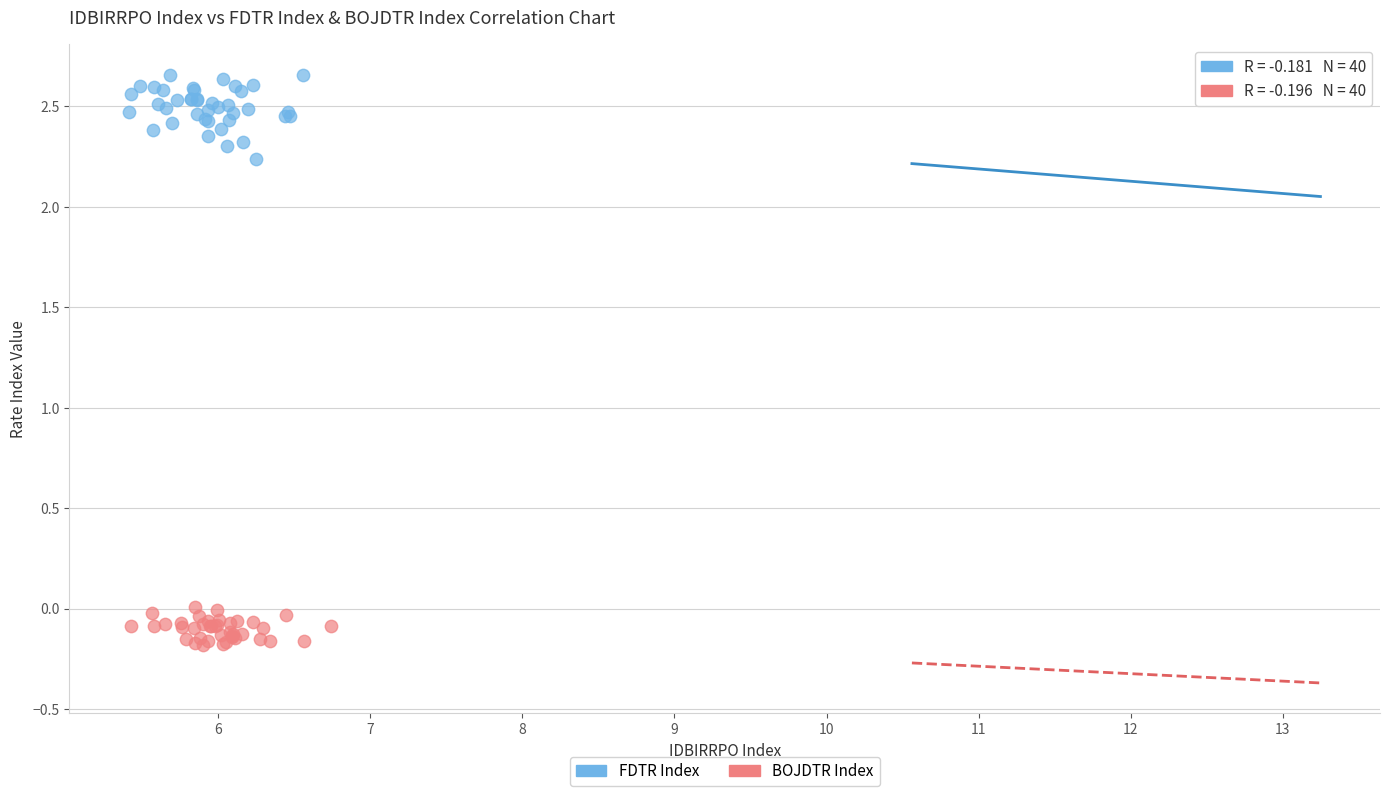

Which series contains the highest Y value?

FDTR Index